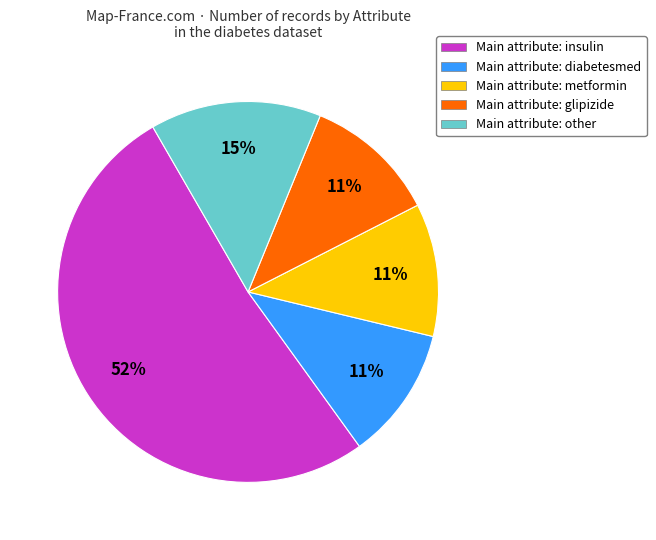

Which has a higher value, Main attribute: diabetesmed or Main attribute: other?

Main attribute: other